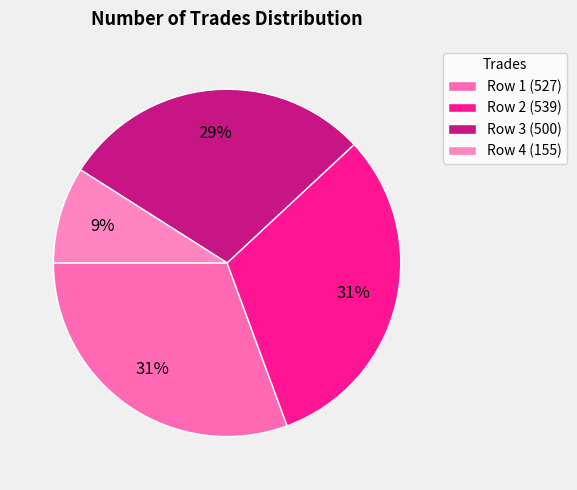

Rank the categories by value from highest to lowest.

539, 527, 500, 155